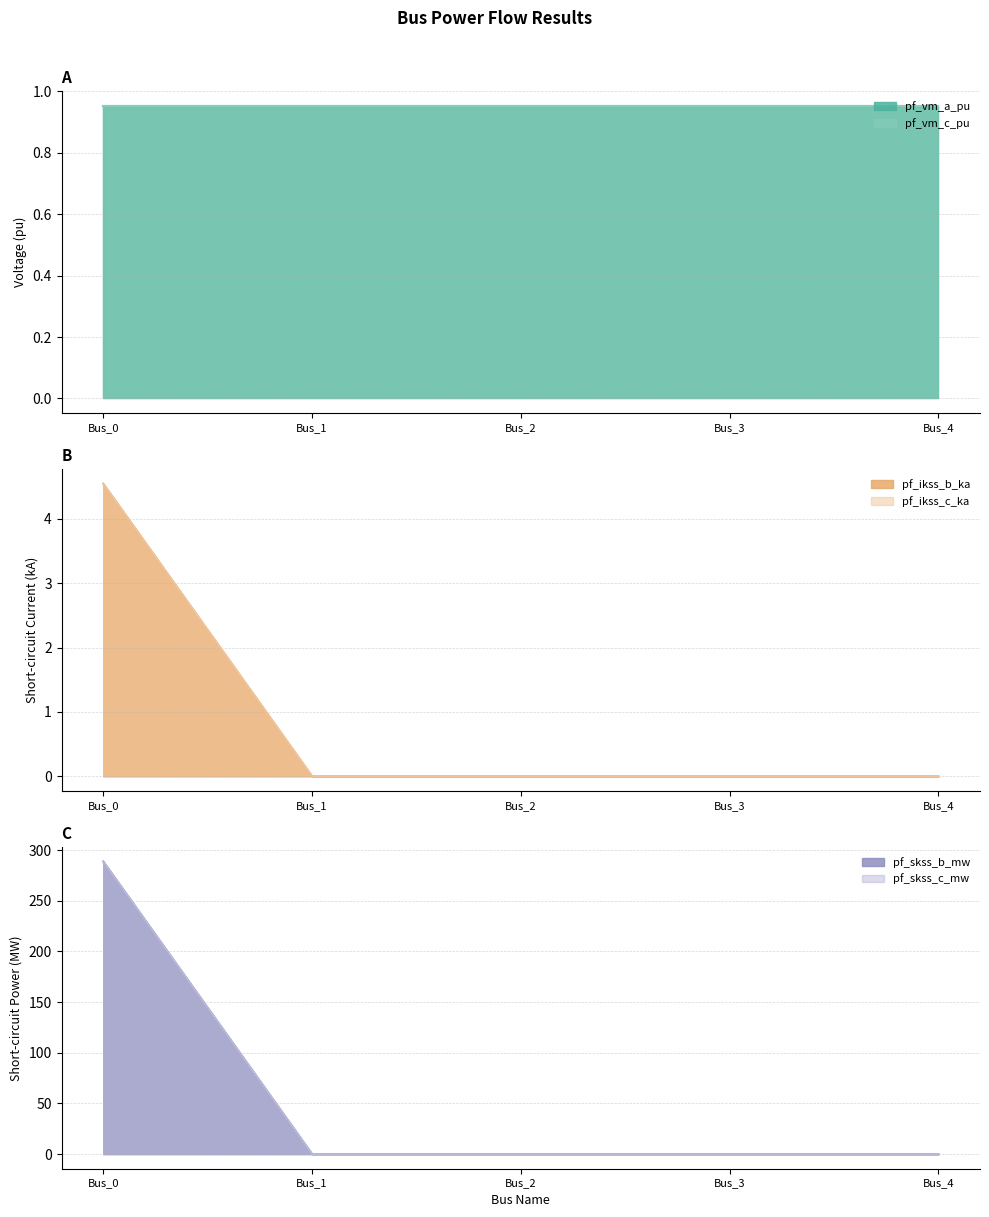

Rank the categories by pf_ikss_c_ka value from highest to lowest.

Bus_0, Bus_1, Bus_2, Bus_3, Bus_4